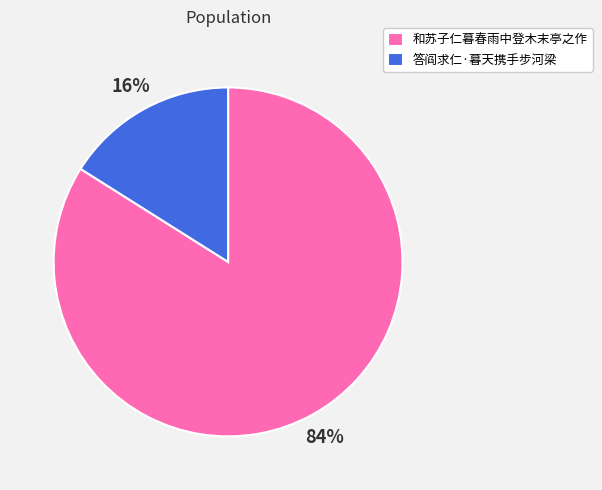

Approximately how many times larger is the value at 和苏子仁暮春雨中登木末亭之作 compared to 答阎求仁·暮天携手步河梁?

5.2